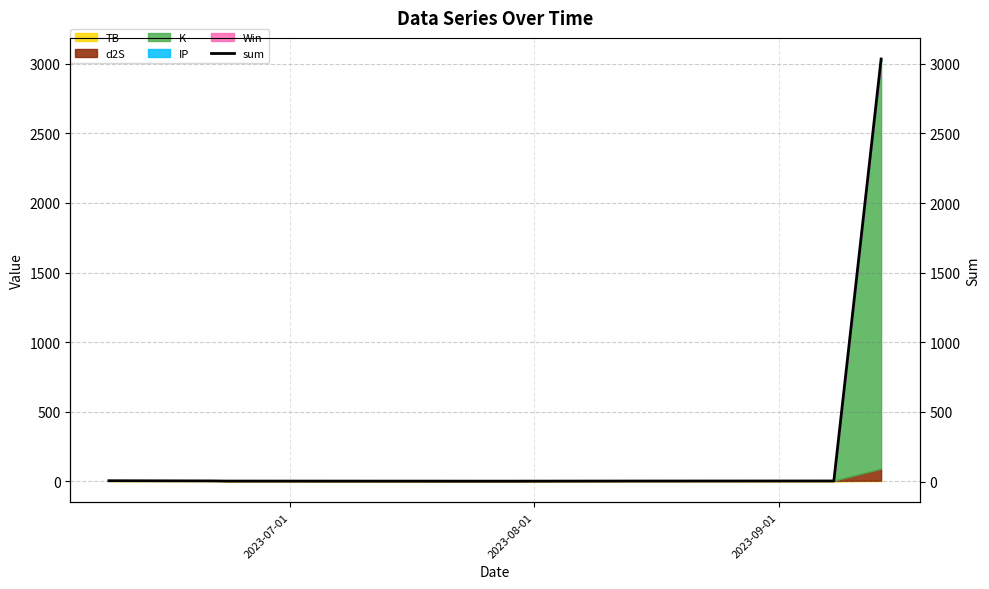

What value does the data have at 2023-07-01?

6.0